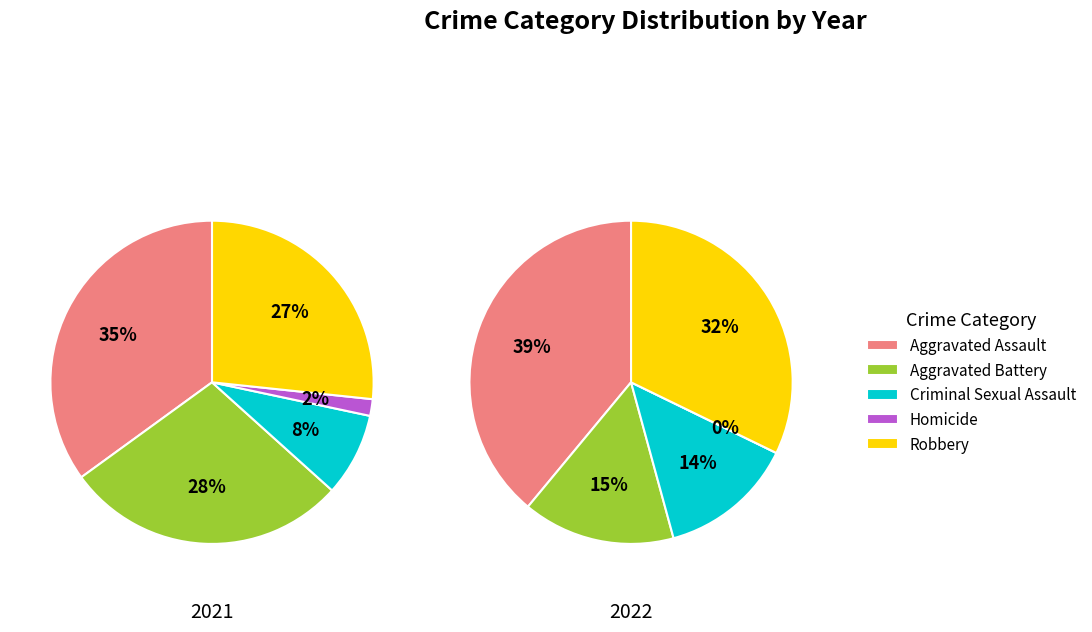

To the nearest percent, what is the combined percentage of Criminal Sexual Assault and Homicide?

10%